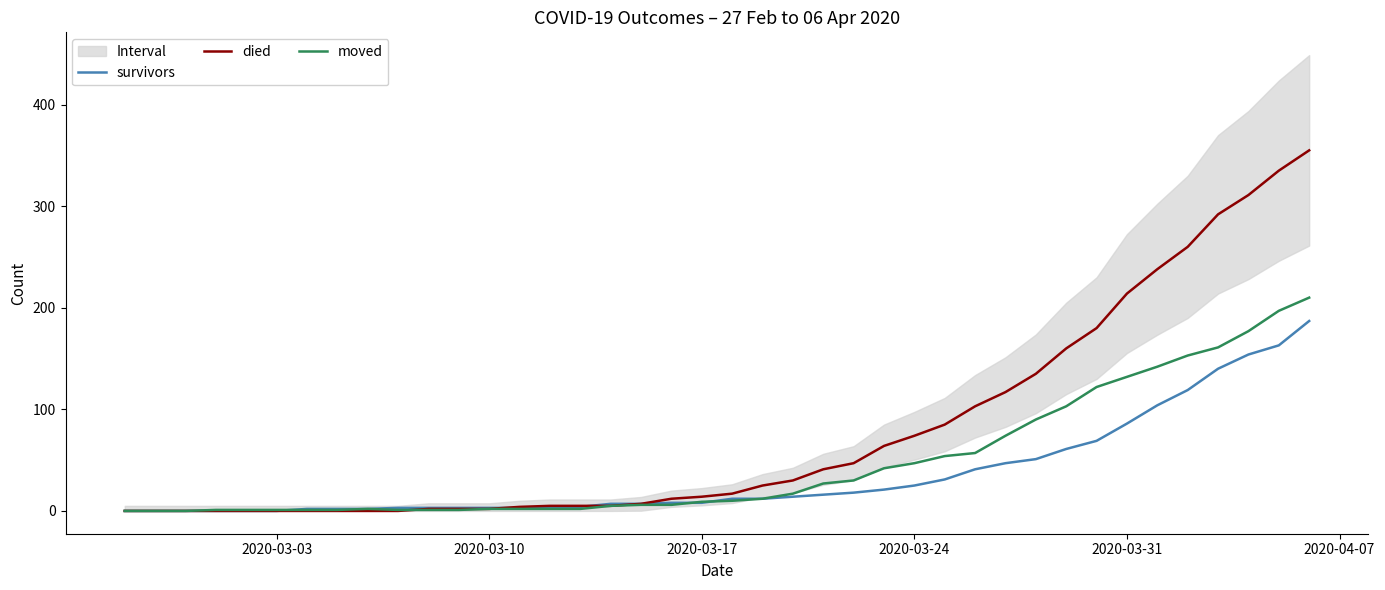

True or false: survivors has more than 2 points higher than both neighbors.

False